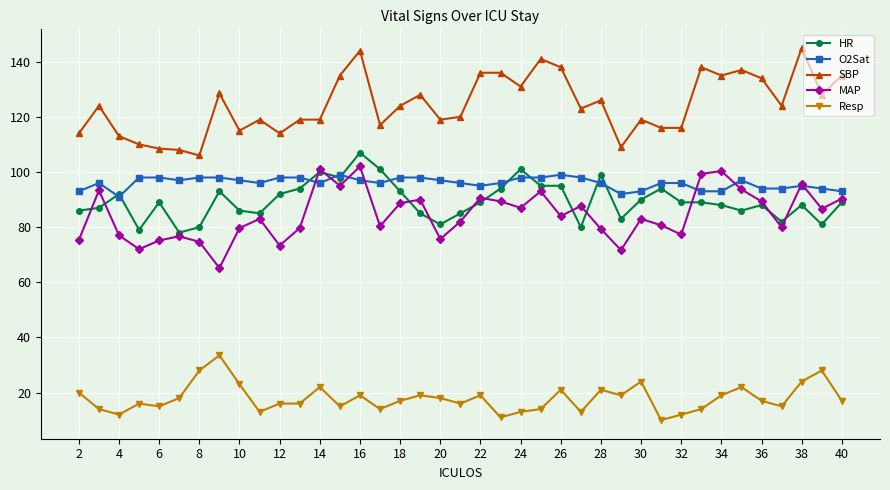

What is the value of the O2Sat point at the 17th from the left?

98.0